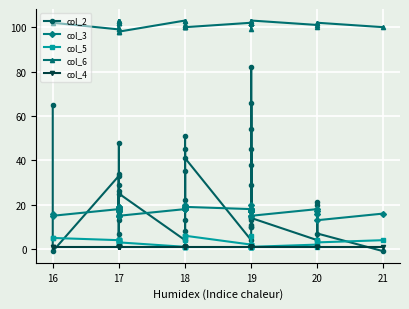

Which category has the lowest value across all series?

16